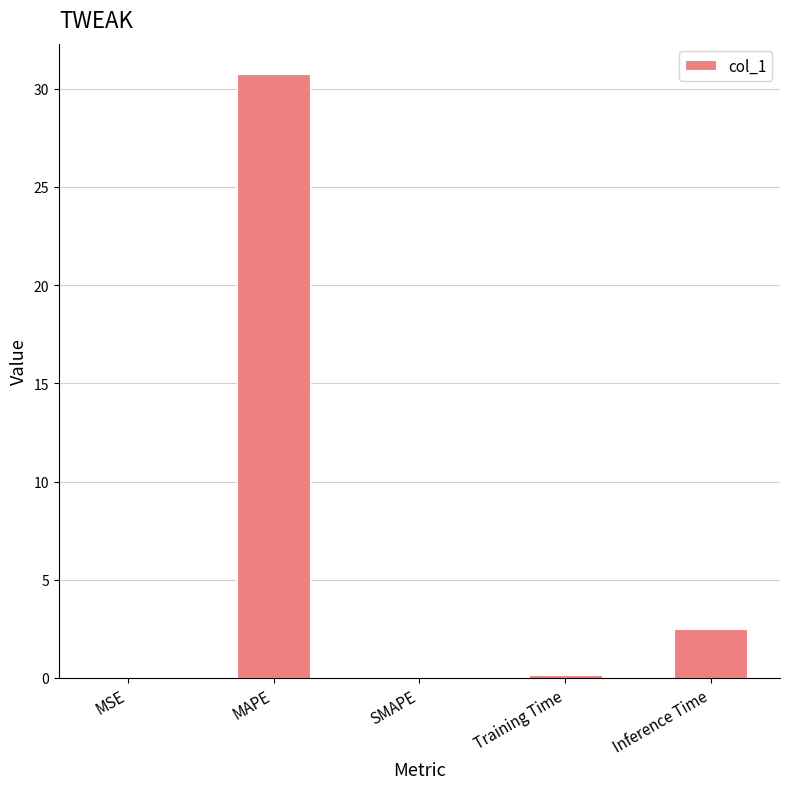

Is it true that the value at MAPE is 30.7?

True